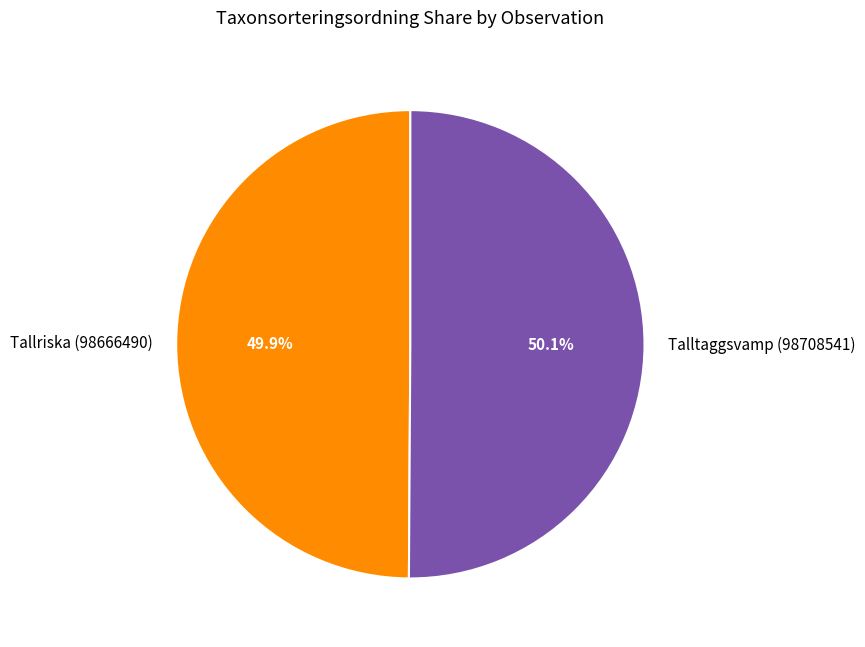

Is there any slice that represents more than half of the pie?

Yes